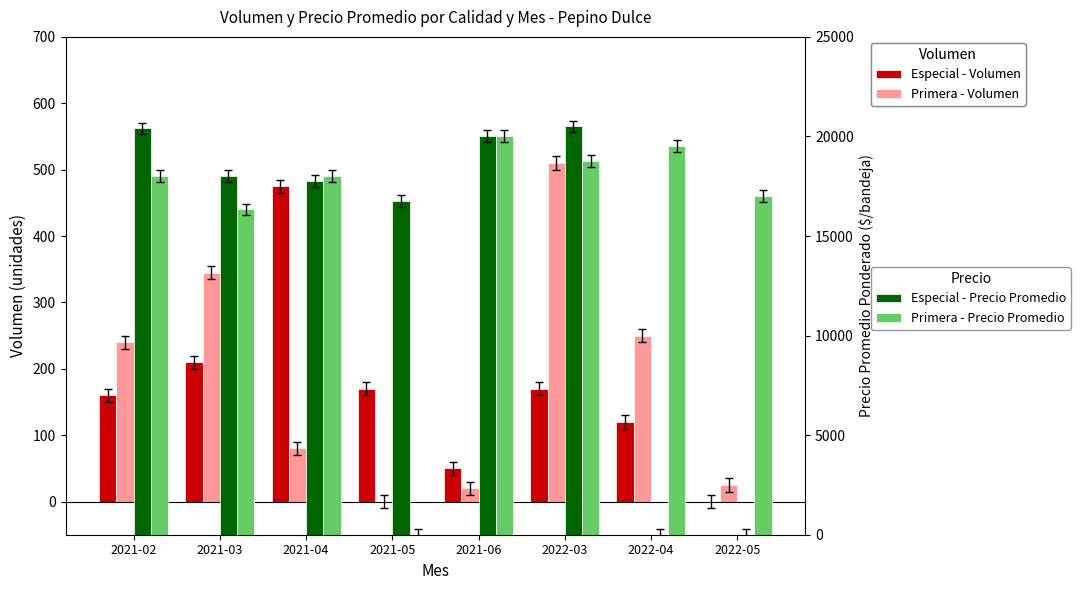

What is the average value of the Primera - Volumen series?

184